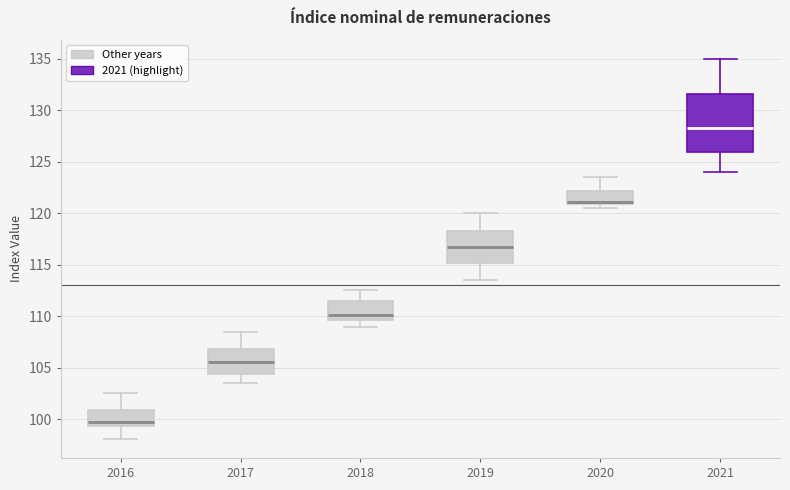

Reading left to right, transcribe this box plot: for each box, give where its median line is, the range the box spans, and where its two whiskers end, as read against the y-axis. The values are not printed on the chart, so give them approximately, as read against the axis.

2016: median 99.5 (just above the box's lower edge), box 99.5 to 101.0, whiskers 98.0 to 102.5
2017: median 105.5, box 104.5 to 107.0, whiskers 103.5 to 108.5
2018: median 110.0, box 109.5 to 111.5, whiskers 109.0 to 112.5
2019: median 116.5, box 115.0 to 118.5, whiskers 113.5 to 120.0
2020: median 121.0 (just above the box's lower edge), box 121.0 to 122.0, whiskers 120.5 to 123.5
2021: median 128.5, box 126.0 to 131.5, whiskers 124.0 to 135.0